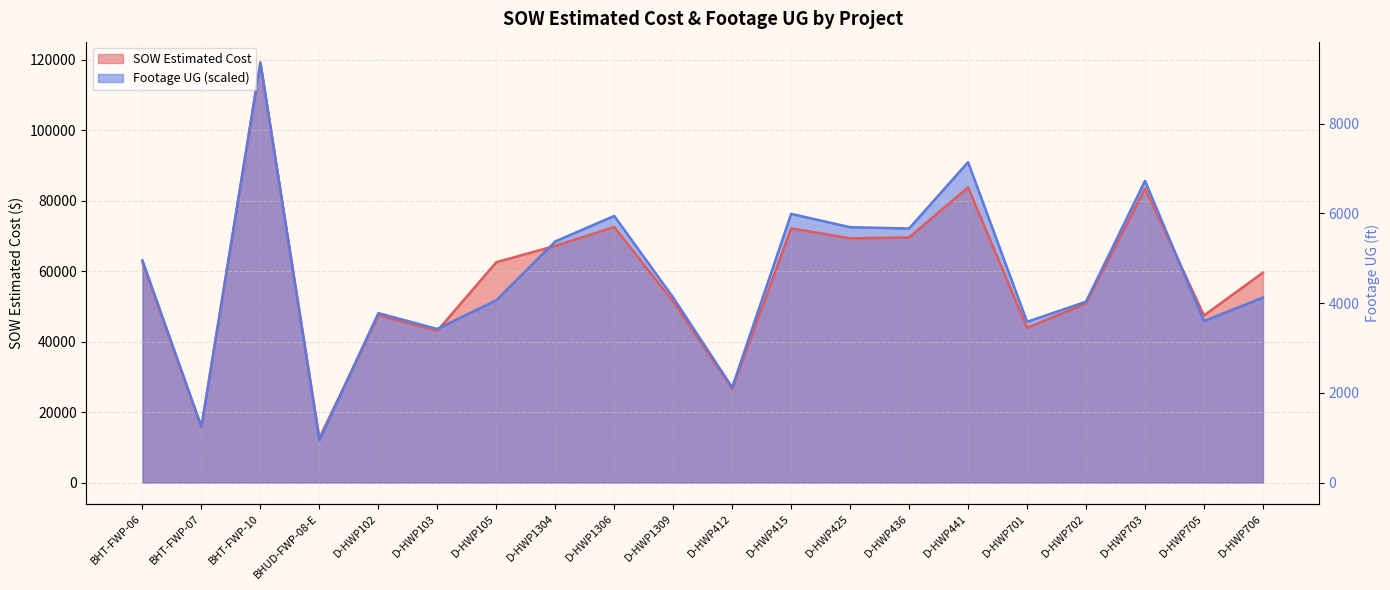

What are all the series names shown in the legend?

SOW Estimated Cost, Footage UG